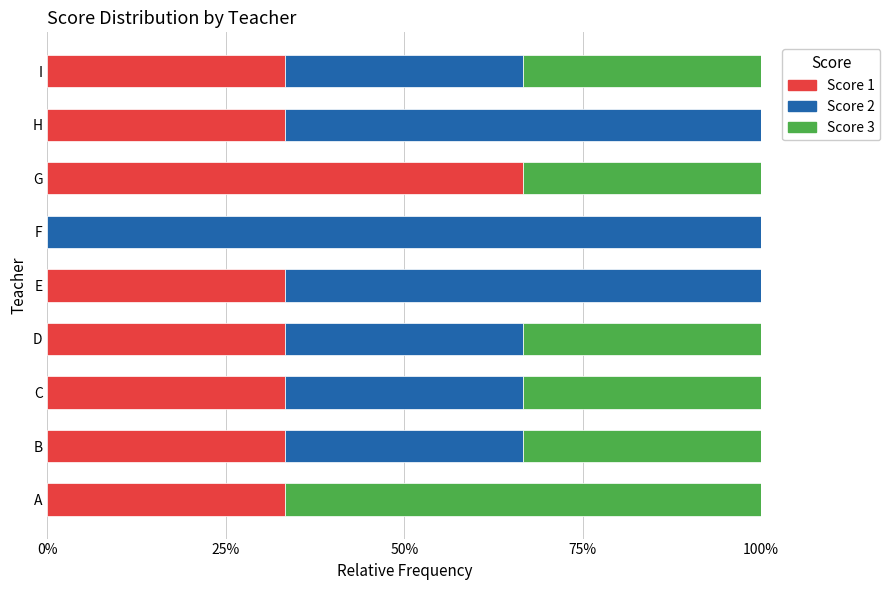

What are all the series names shown in the legend?

Score 1, Score 2, Score 3